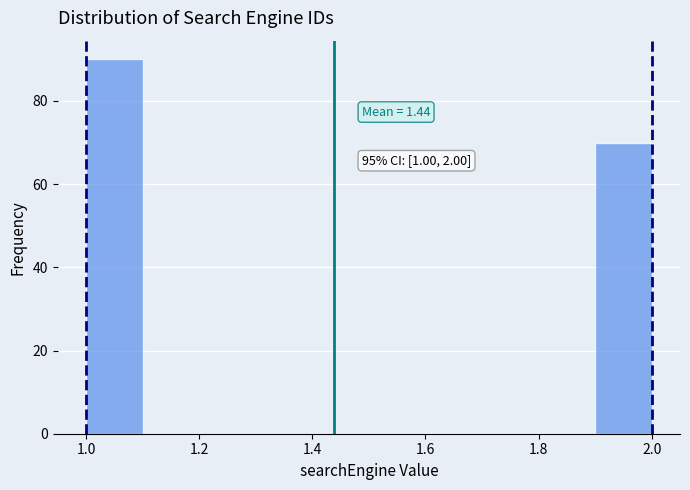

Which range on the x-axis has the tallest bar?

1.0 to 1.1